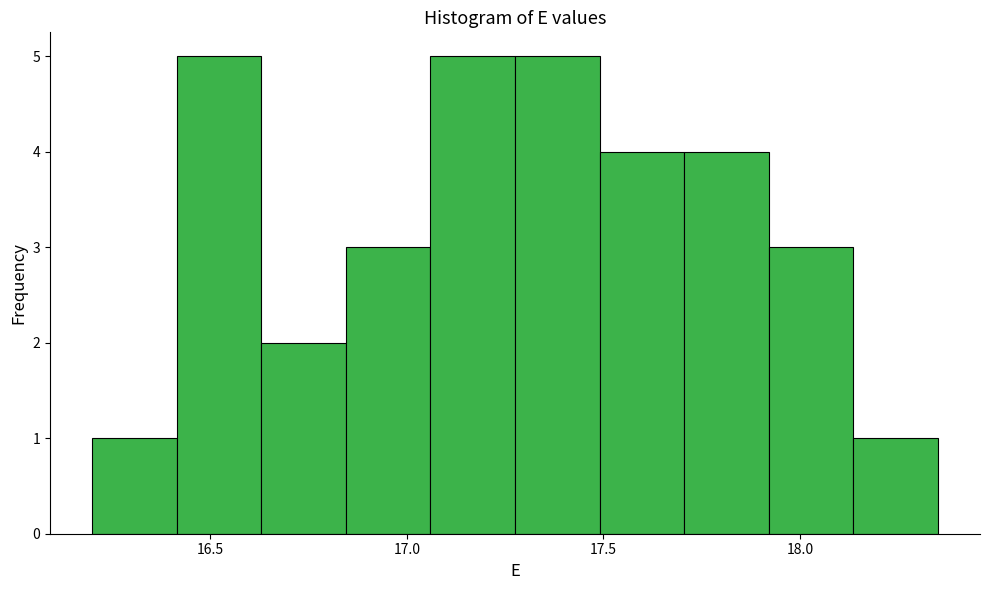

How tall is the bar that spans 18.135 to 18.350 on the x-axis? Neither the bar edges nor the heights are printed on the chart, so give them approximately, as read against the axes.

1